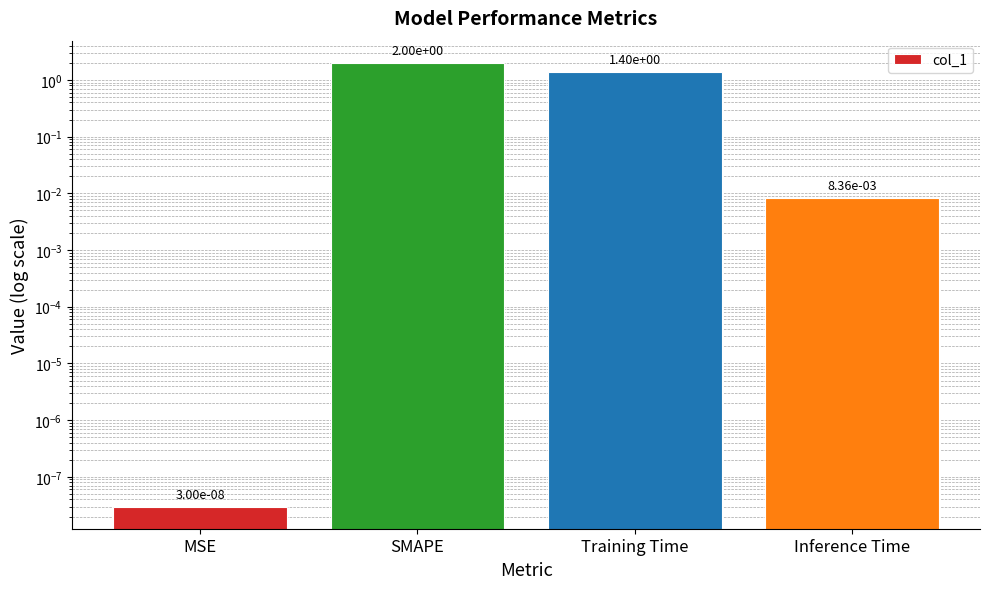

How many data points are less than 1?

2